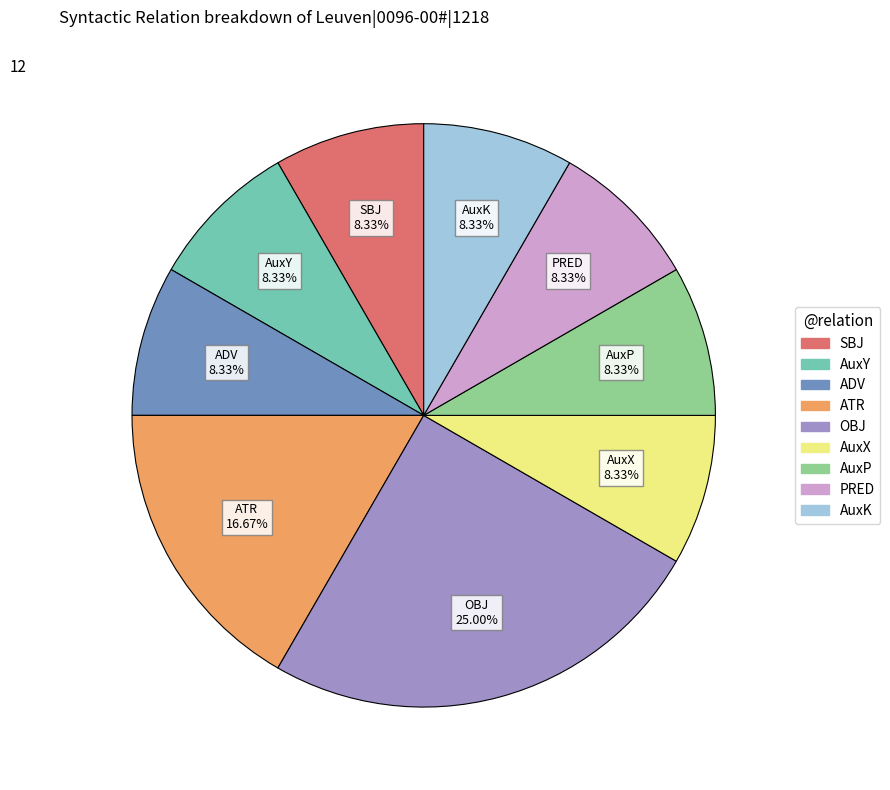

To the nearest percent, what portion does AuxP represent?

8%